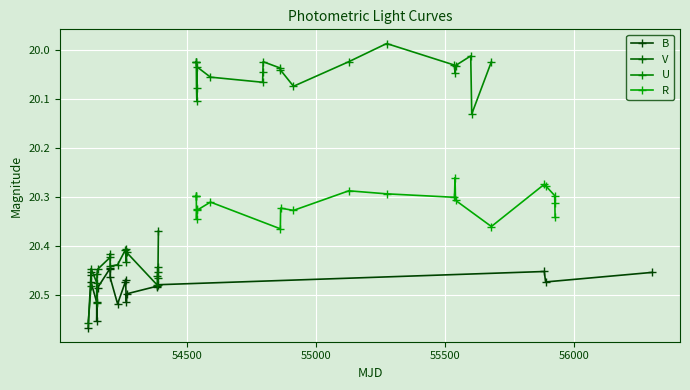

How many interior local peaks does the V series have?

5